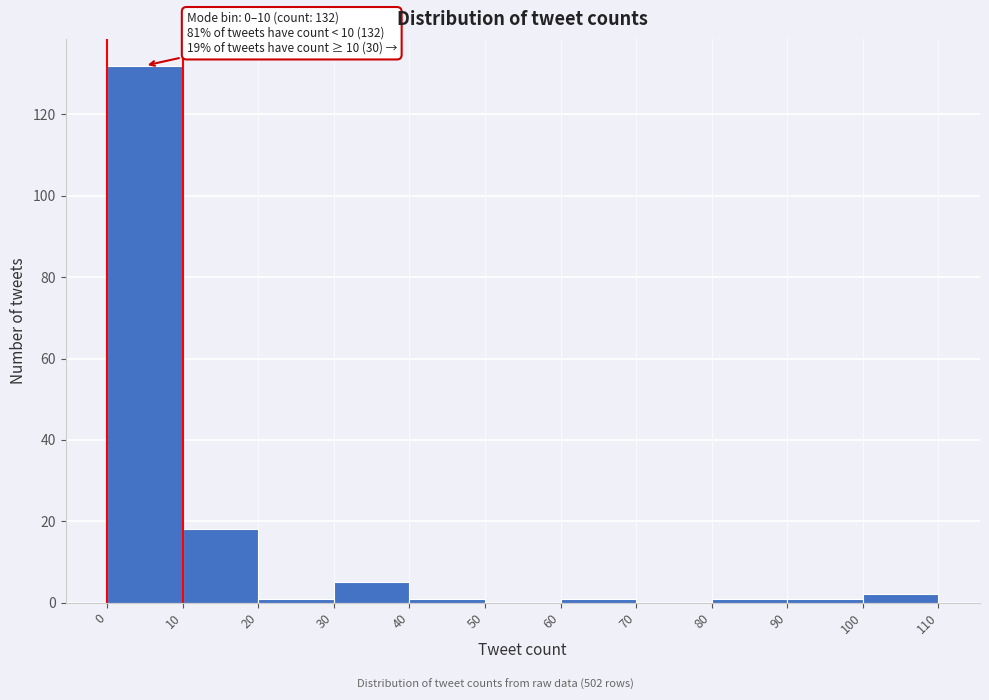

Which range on the x-axis has the tallest bar?

0 to 10